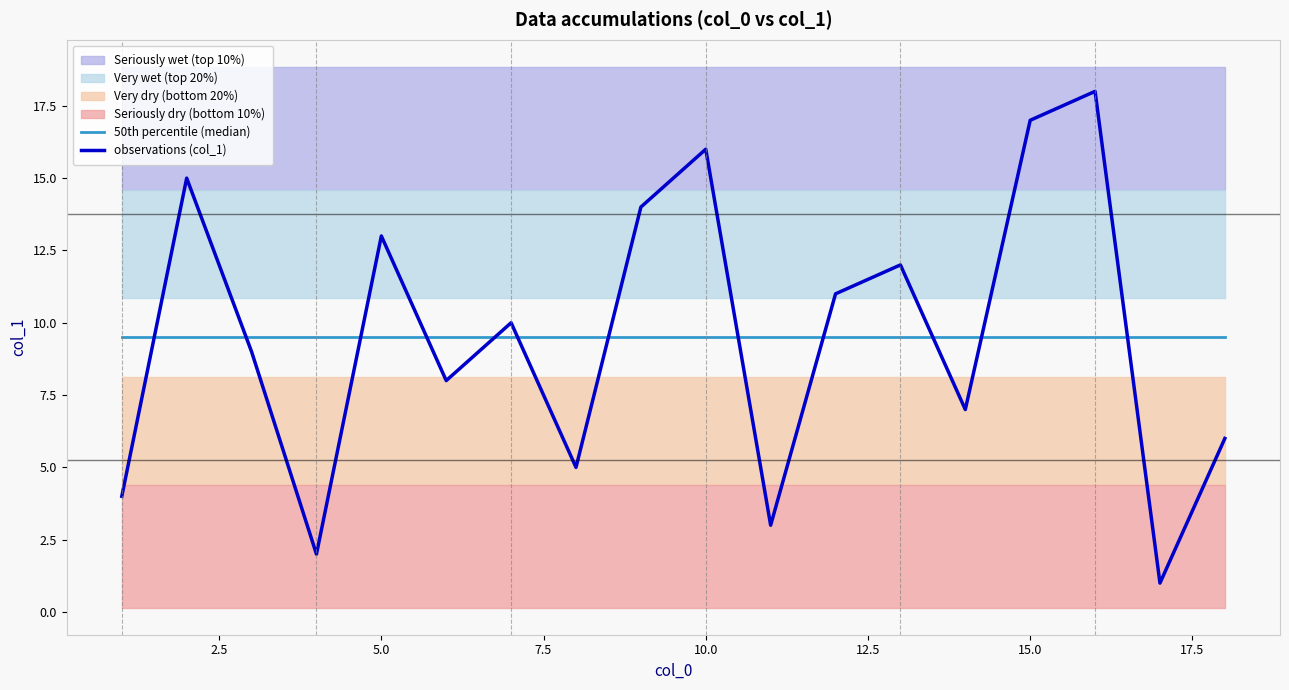

What is the maximum value for observations (col_1)?

18.0